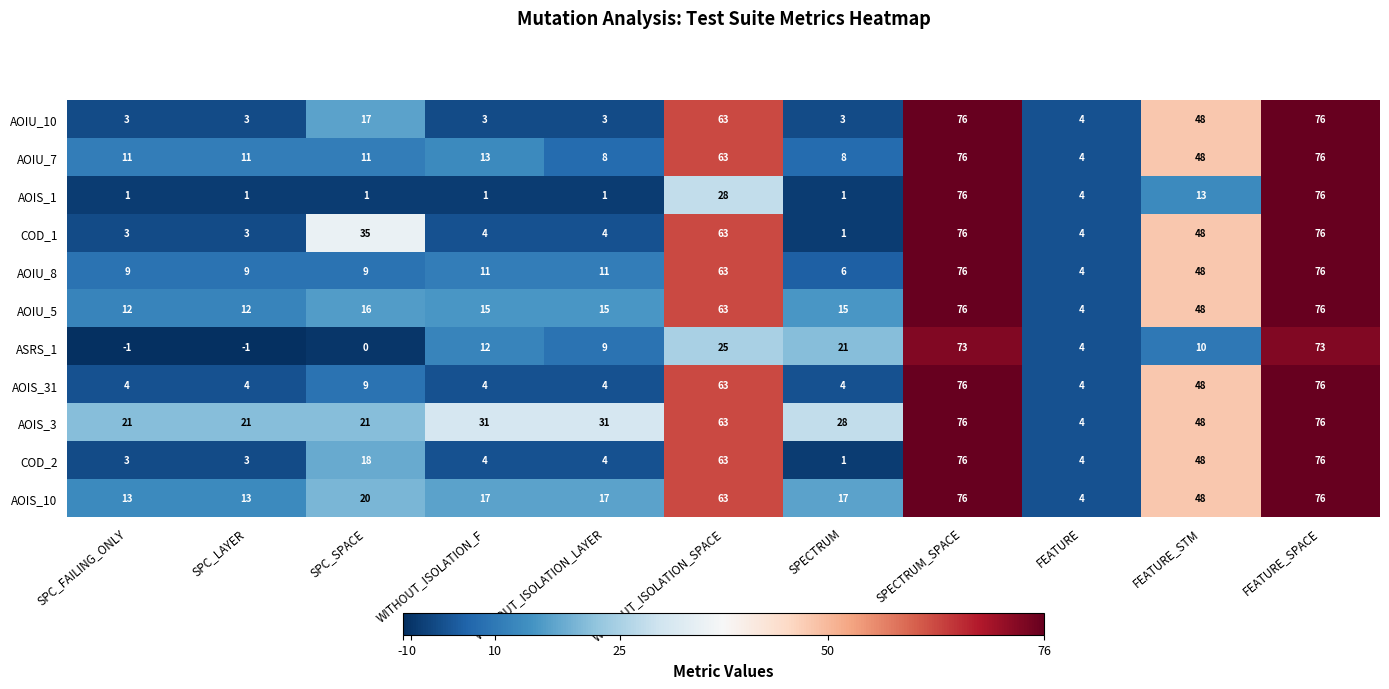

The COD_2 series shows 3 at SPC_FAILING_ONLY. True or false?

True